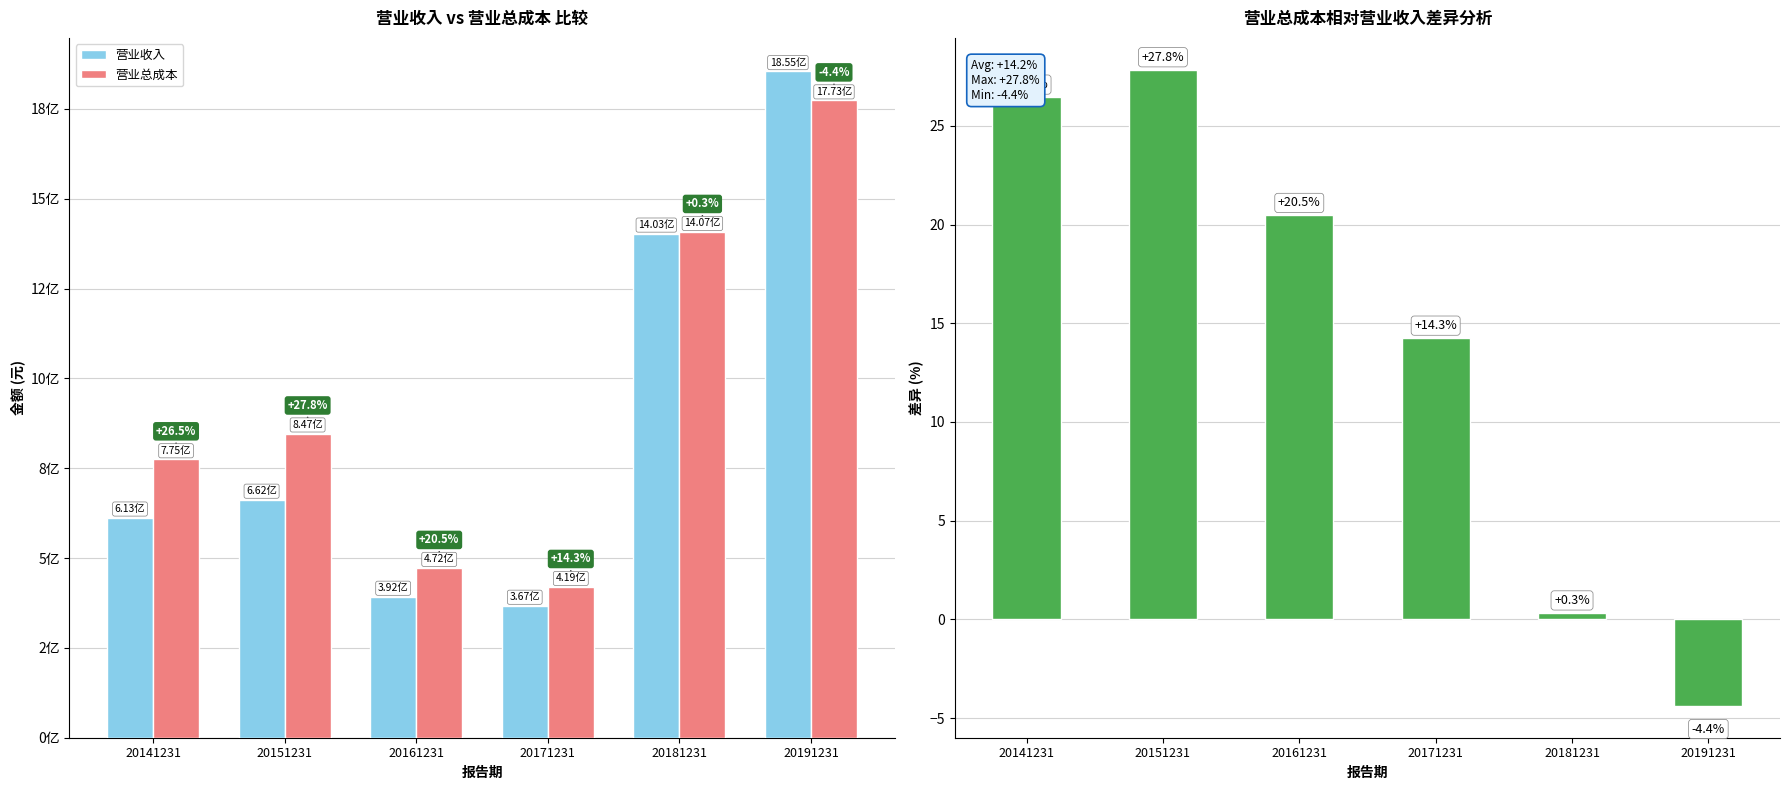

At which label does 营业总成本 first exceed 846550754?

20151231